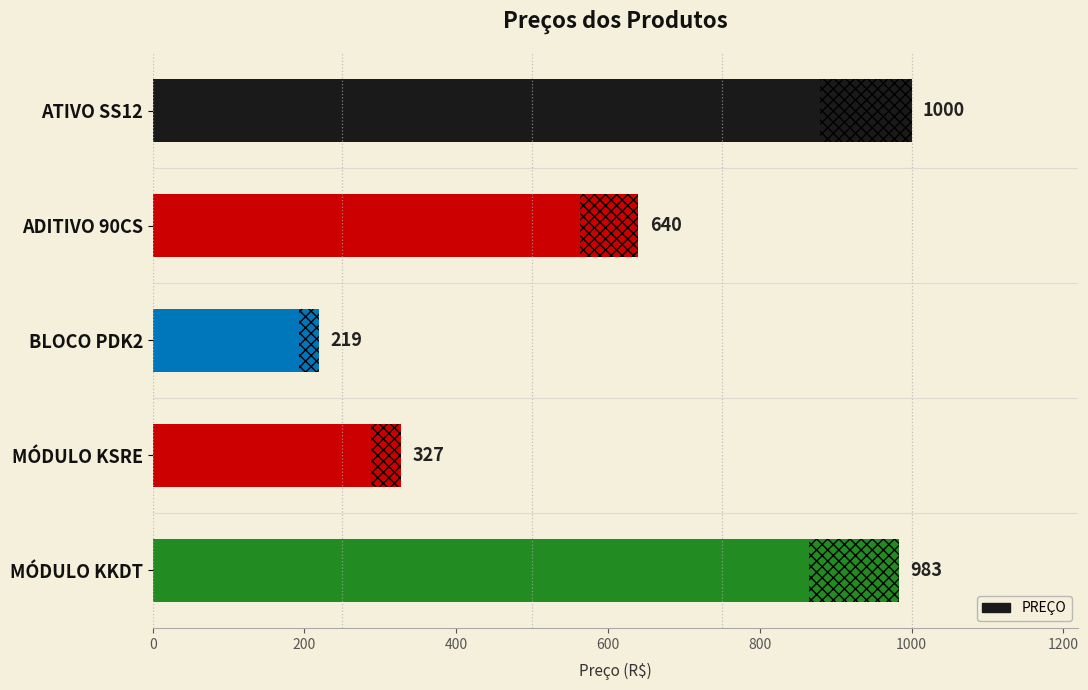

What is the change in value from ATIVO SS12 to BLOCO PDK2?

-781